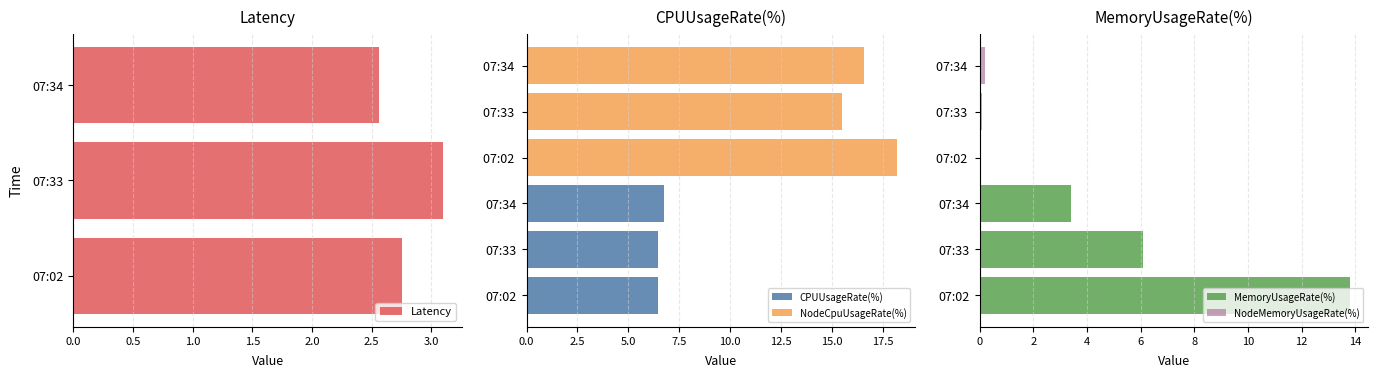

How many values in the NodeCpuUsageRate(%) series exceed 16?

2